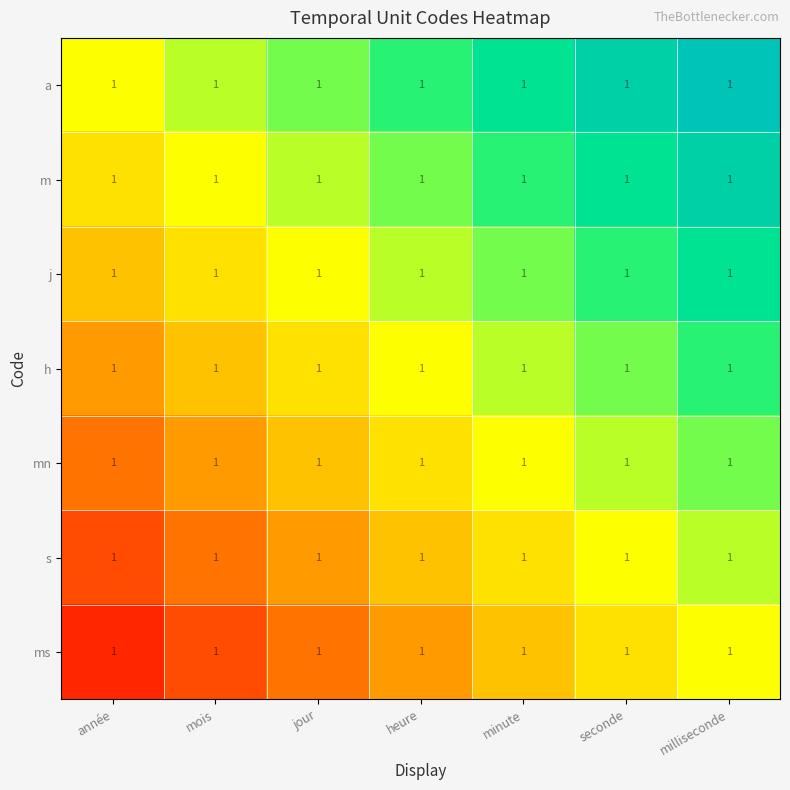

Which category has the lowest value across all series?

année